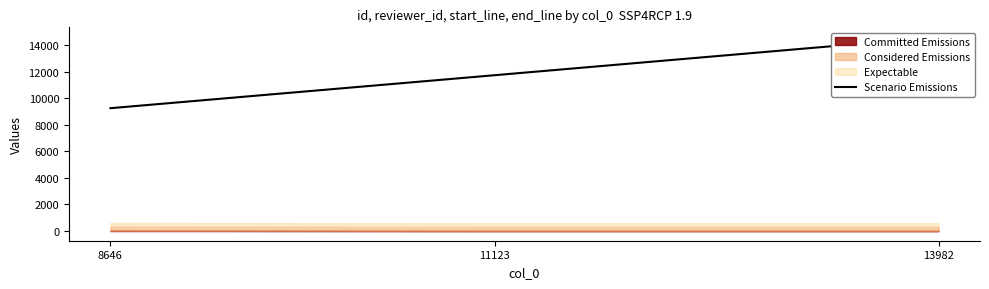

Reading left to right, list all the values displayed in this chart.

8646=9242	11123=11725	13982=14596